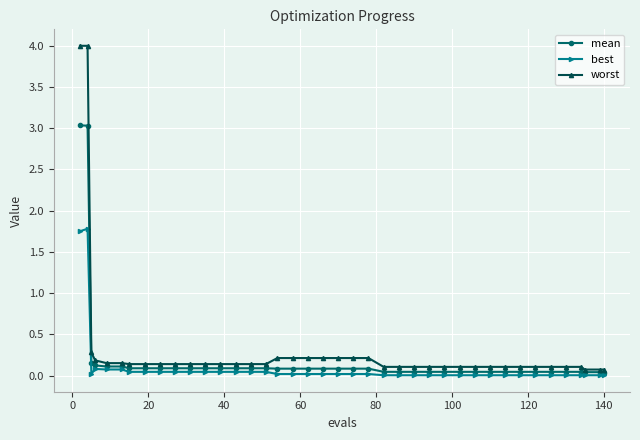

What is the maximum value for worst?

4.0